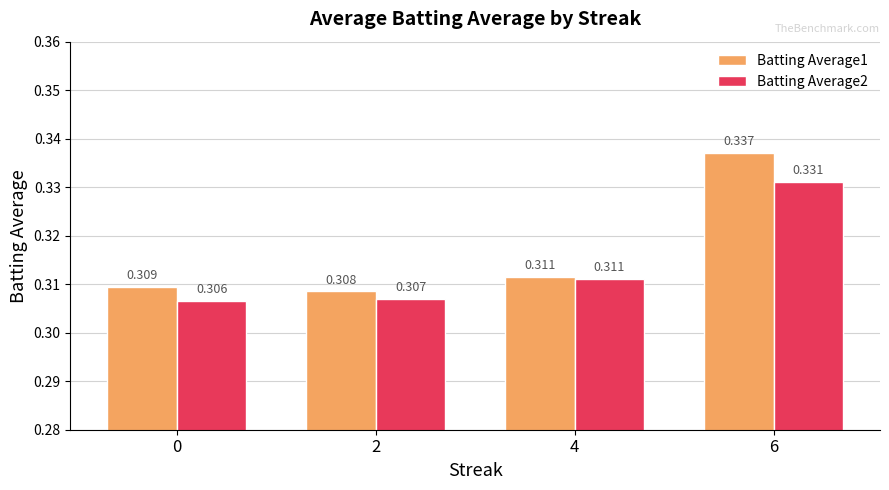

Rank the categories by Batting Average1 value from lowest to highest.

2, 0, 4, 6